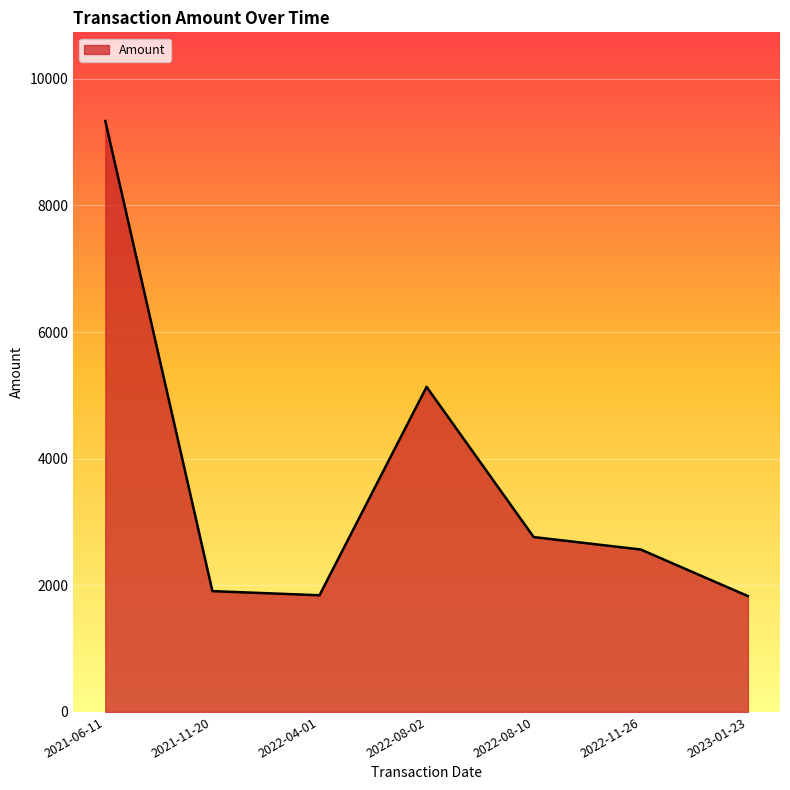

True or false: there are more than 2 points higher than both neighbors.

False